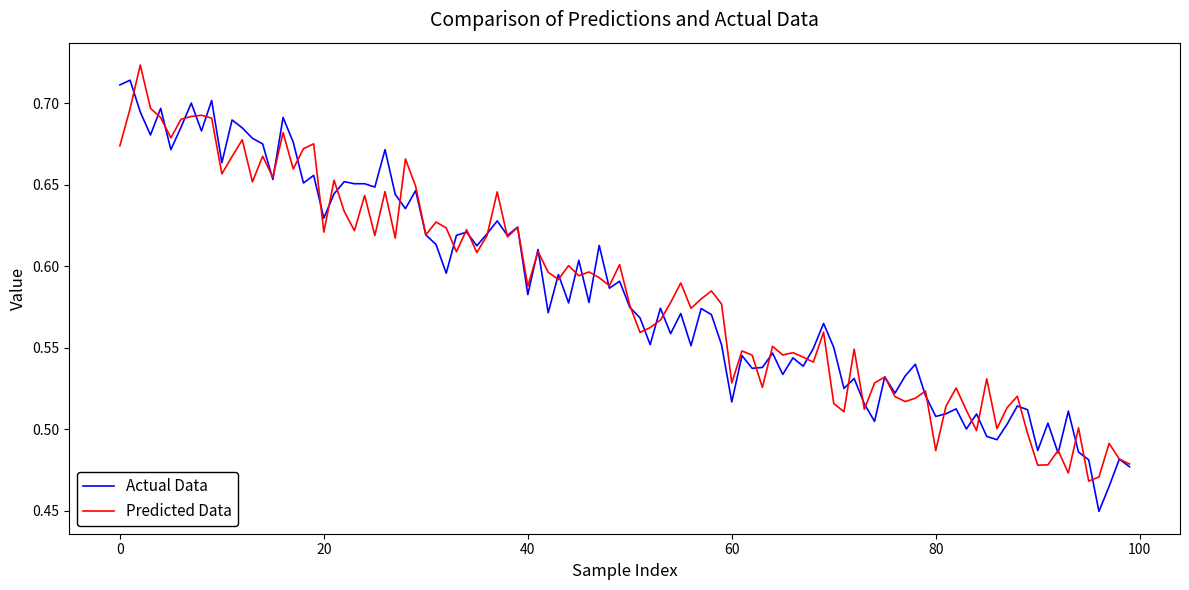

Rank the series by their maximum value, from highest to lowest.

Predicted Data, Actual Data